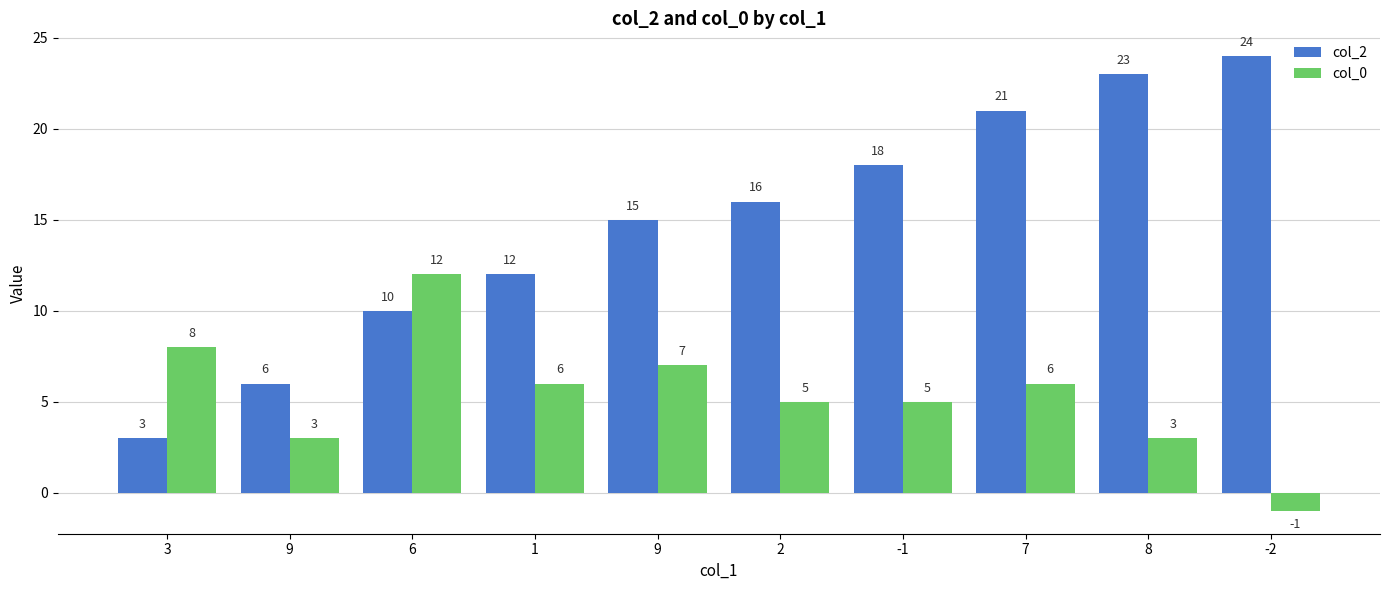

Count the number of categories in the chart.

10